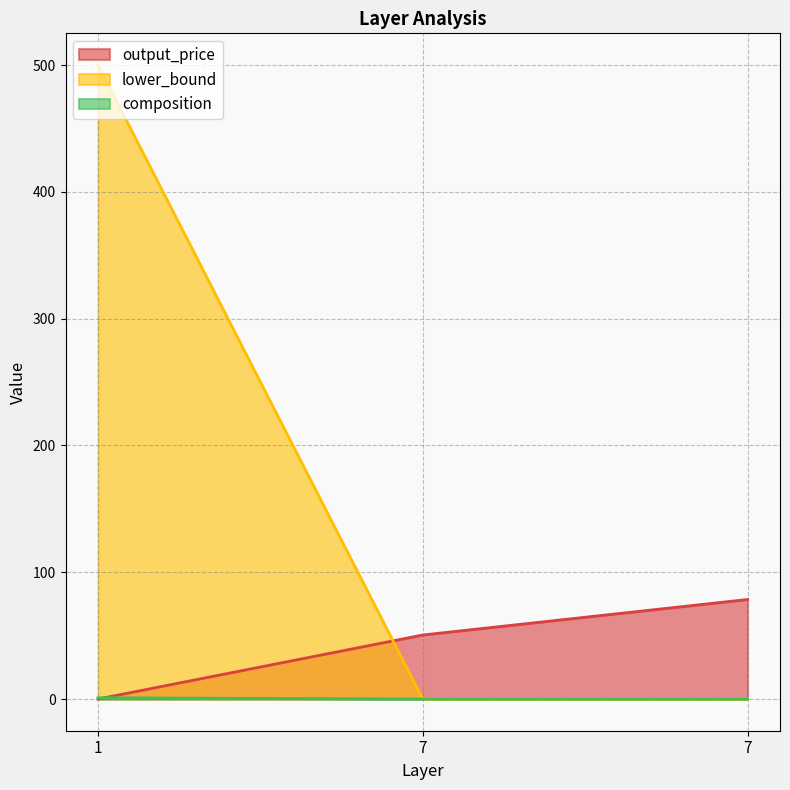

Reading right to left, extract all data points from this chart.

output_price: 78.5	50.5	0.0
lower_bound: 0.0	0.0	500.0
composition: 0.0	0.0	1.0